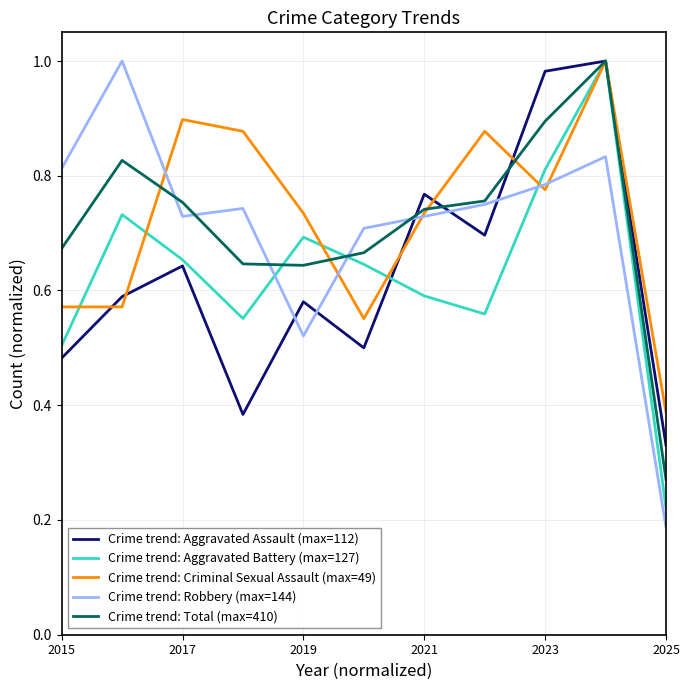

Where is Crime trend: Criminal Sexual Assault (max=49) nearest to the value 0?

2025